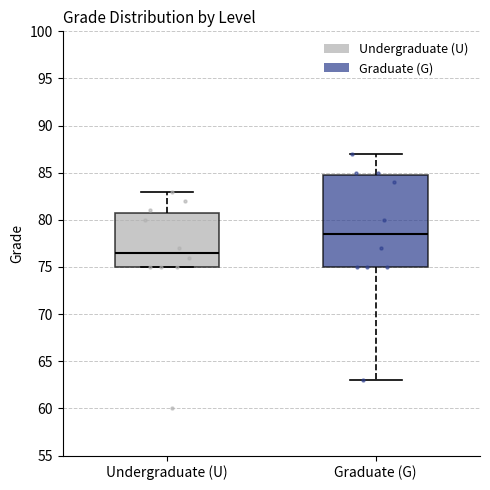

Reading left to right, transcribe this box plot: for each box, give where its median line is, the range the box spans, and where its two whiskers end, as read against the y-axis. The values are not printed on the chart, so give them approximately, as read against the axis.

Undergraduate (U): median 76.5, box 75.0 to 81.0, whiskers 75.0 to 83.0
Graduate (G): median 78.5, box 75.0 to 85.0, whiskers 63.0 to 87.0